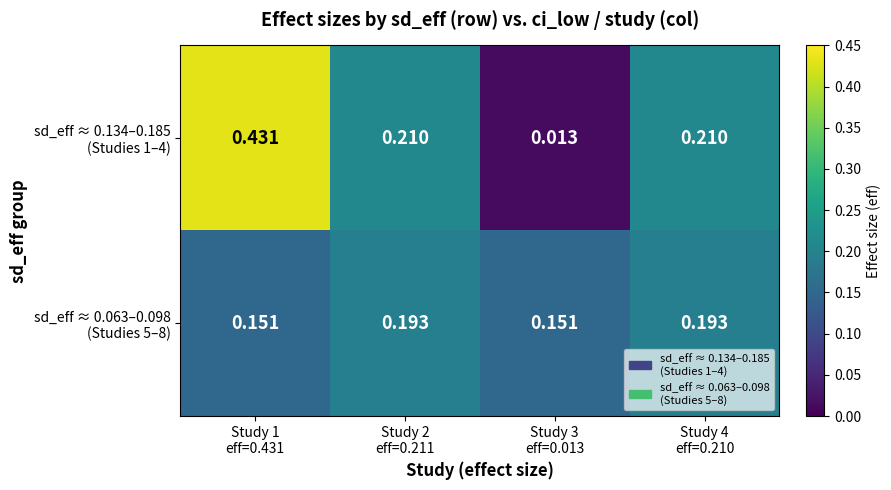

Which series has the largest total across all categories?

sd_eff ≈ 0.134–0.185 (Studies 1–4)